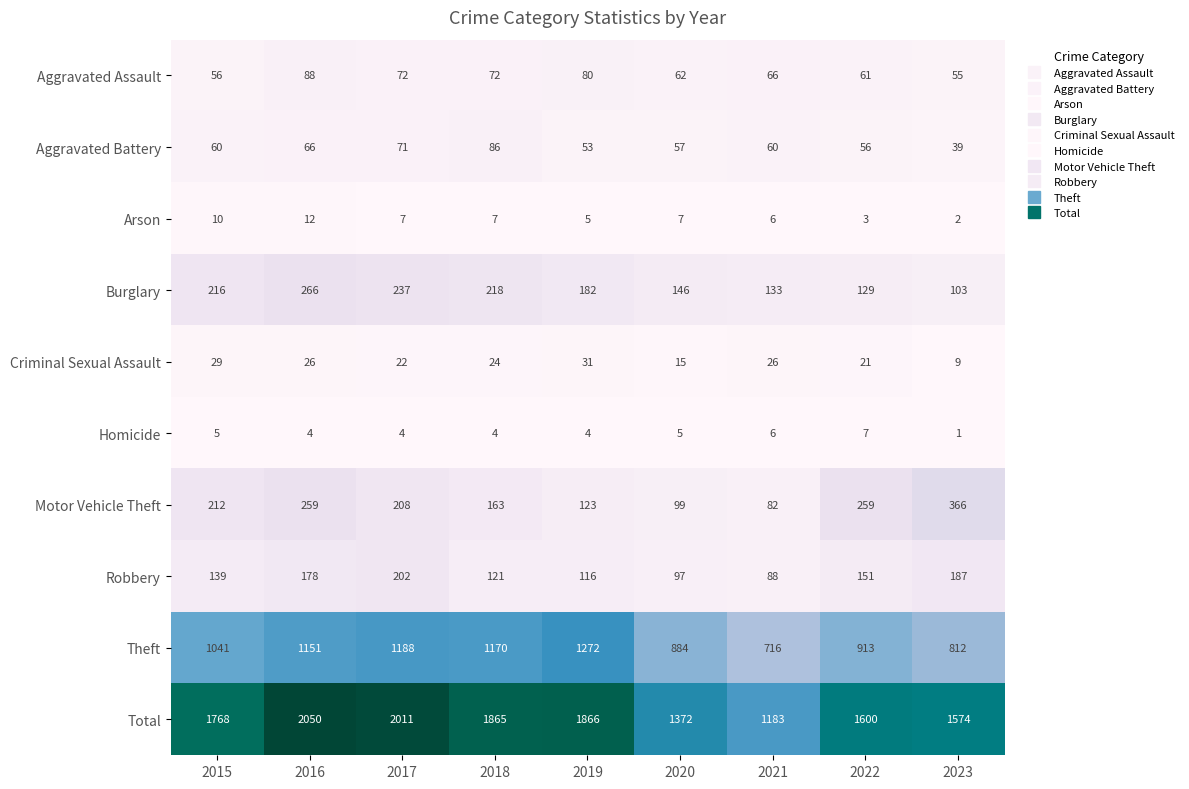

Which category has the lowest value across all series?

2023